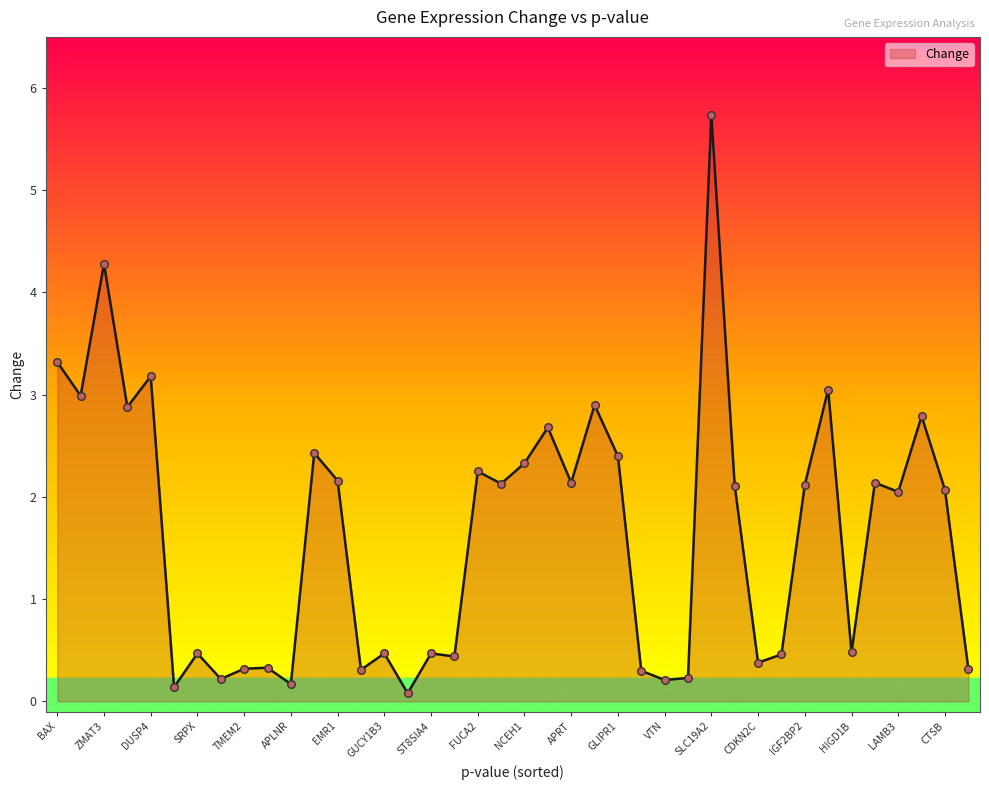

What is the maximum value shown in the chart?

5.7